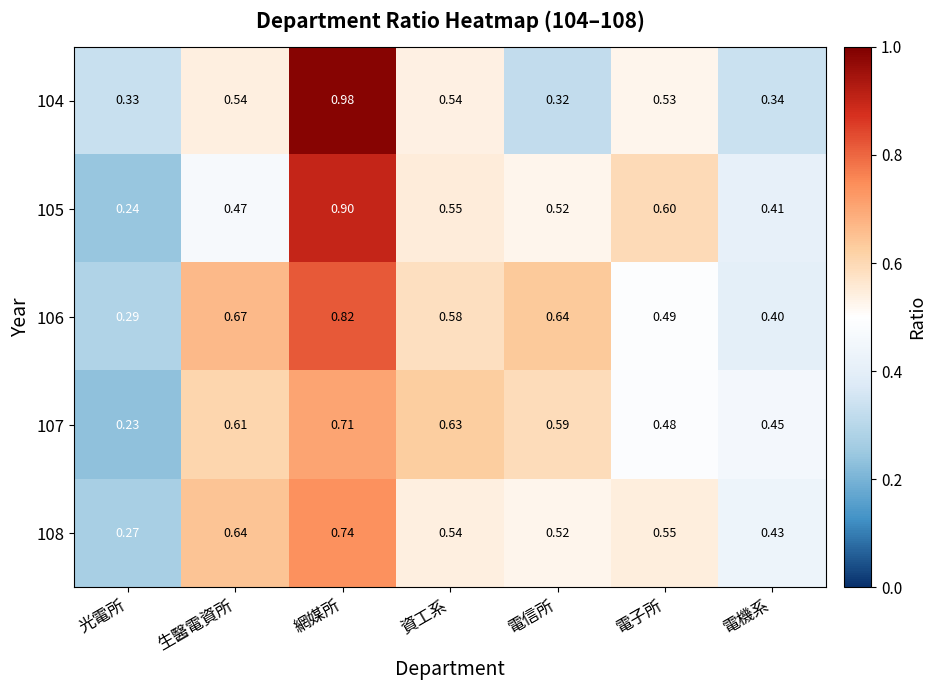

At which category does the chart reach its peak across all series?

網媒所